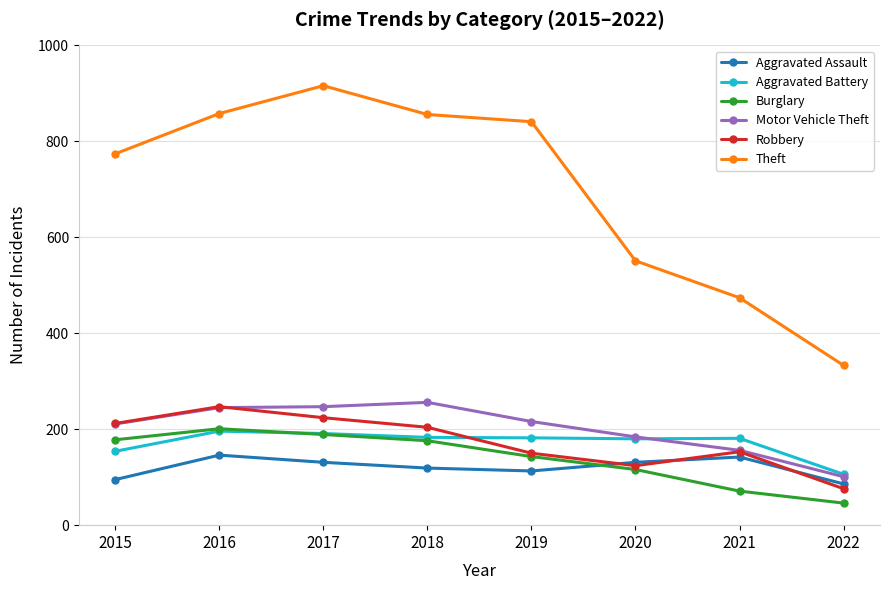

What is the value of the Robbery point at the 7th from the left?

153